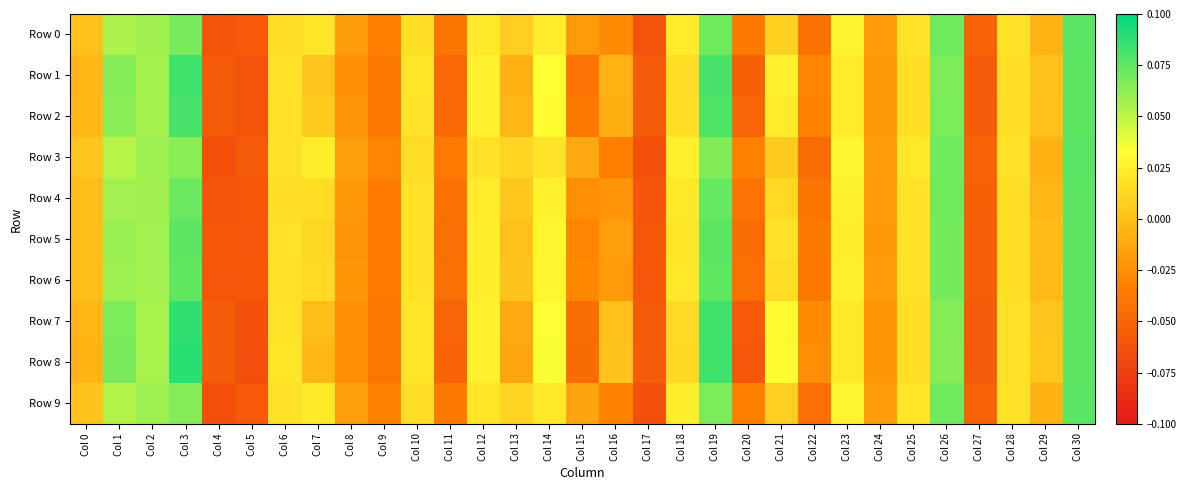

Which series has the largest total across all categories?

Row 3